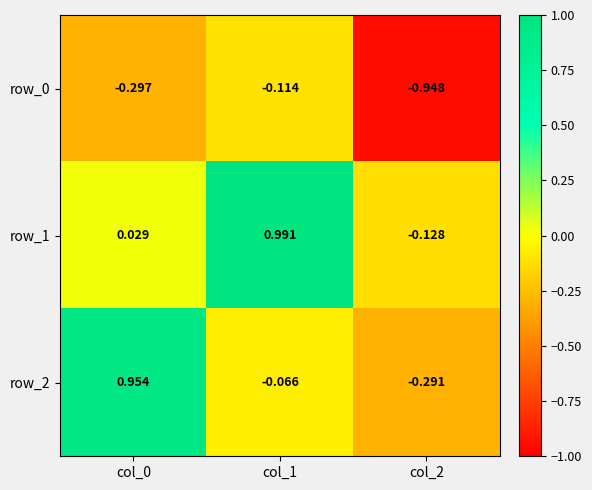

What is the total value across all series at col_0?

0.7